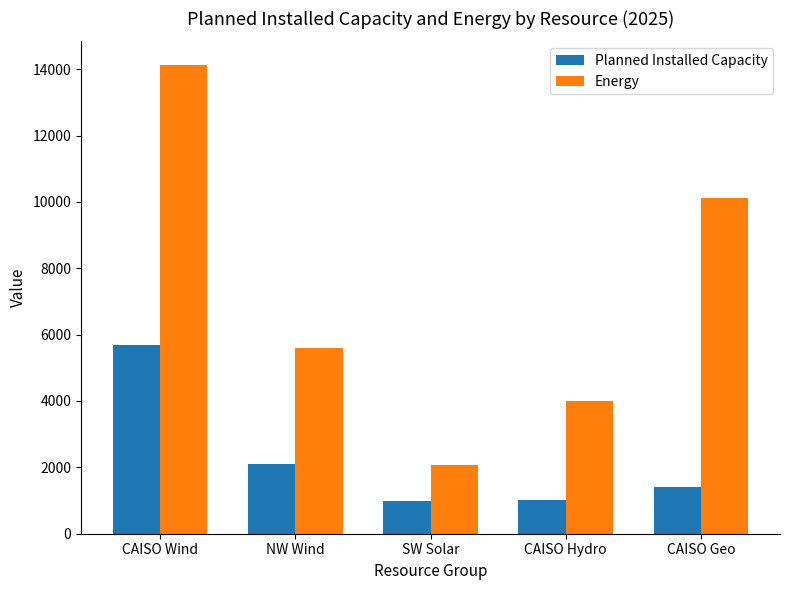

What position from the left is SW Solar?

3